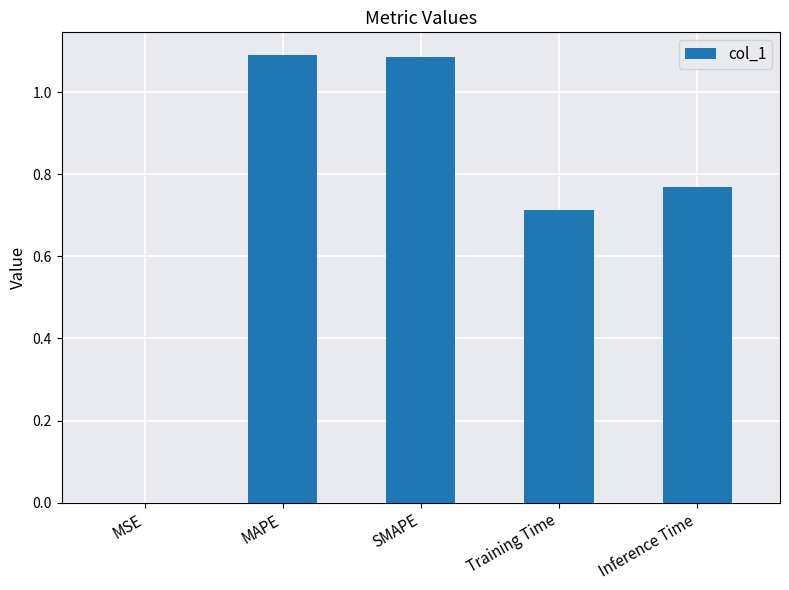

Between MSE and MAPE, which is larger?

MAPE